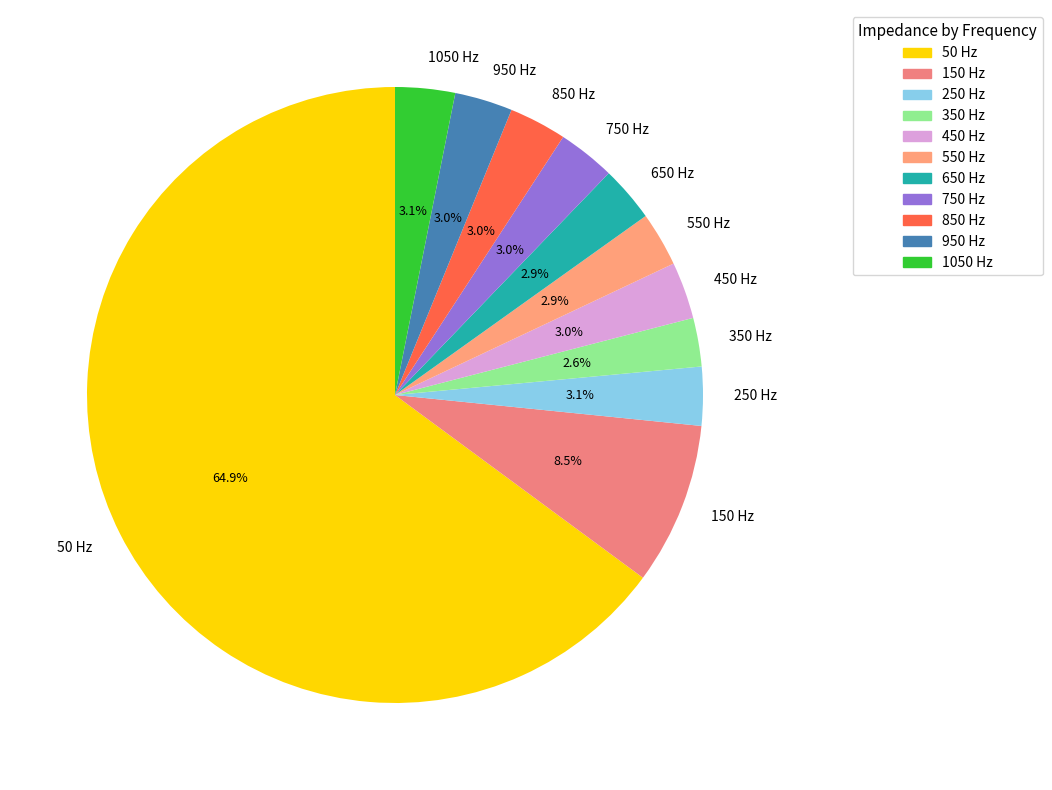

Combined, do 1050 and 450 account for over 50%?

No